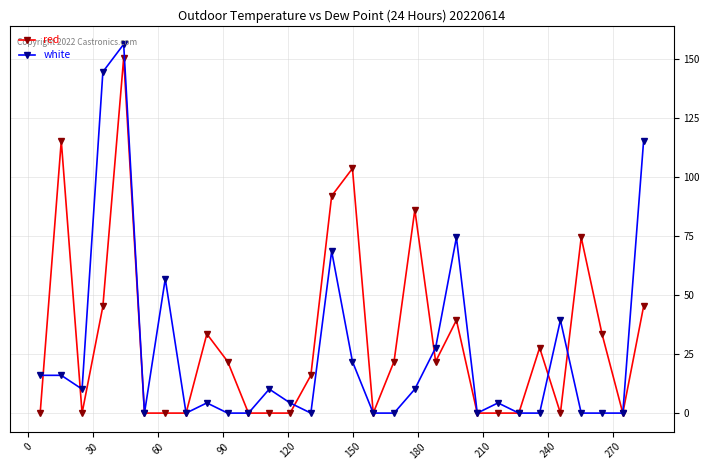

Reading left to right, extract all data points from this chart.

red: 0.0	115.2	0.0	45.2	150.2	0.0	0.0	0.0	33.5	21.8	0.0	0.0	0.0	16.0	91.8	103.5	0.0	21.8	86.0	21.8	39.3	0.0	0.0	0.0	27.7	0.0	74.3	33.5	0.0	45.2
white: 16.0	16.0	10.1	144.4	156.0	0.0	56.8	0.0	4.3	0.0	0.0	10.1	4.3	0.0	68.5	21.8	0.0	0.0	10.1	27.7	74.3	0.0	4.3	0.0	0.0	39.3	0.0	0.0	0.0	115.2